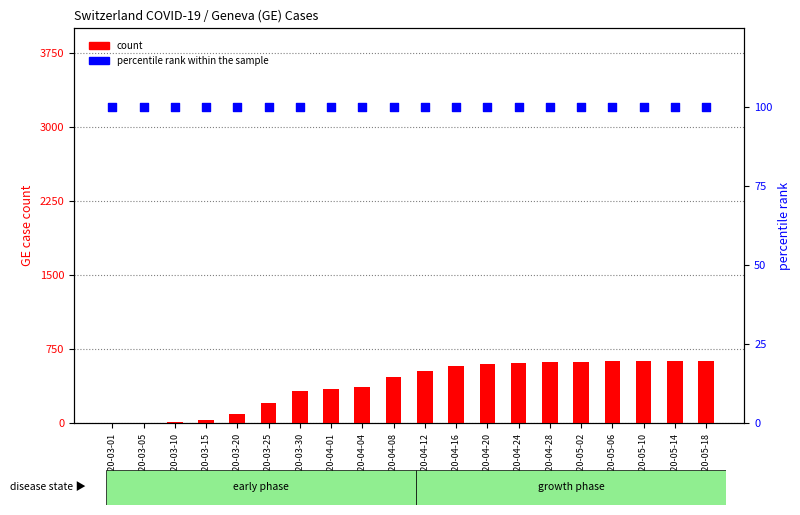

What are all the series names shown in the legend?

count, percentile rank within the sample